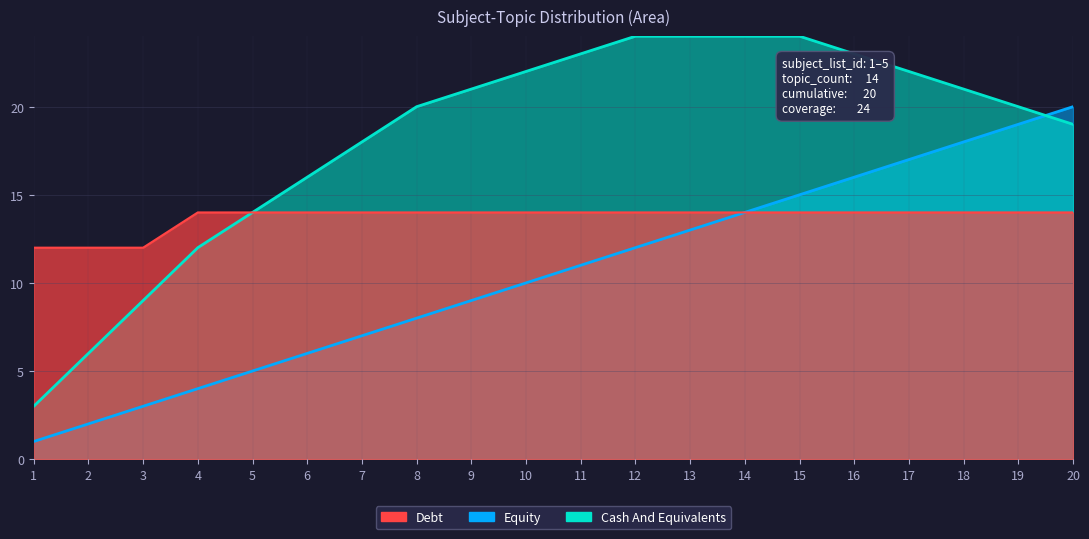

At which label is topic_count closest to 13?

1